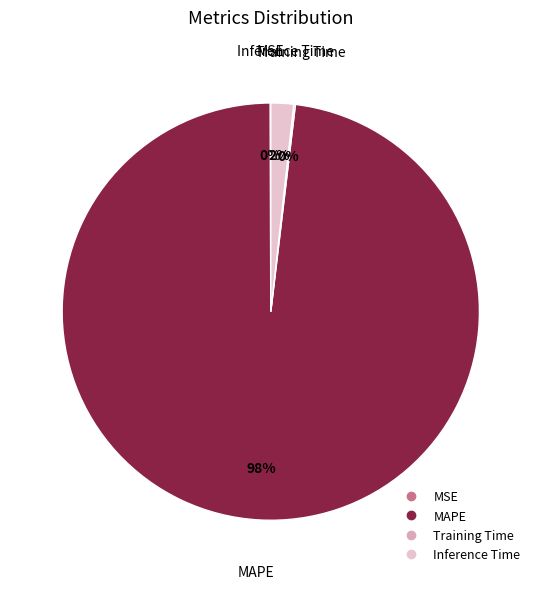

To the nearest percent, what is the average slice percentage?

25%